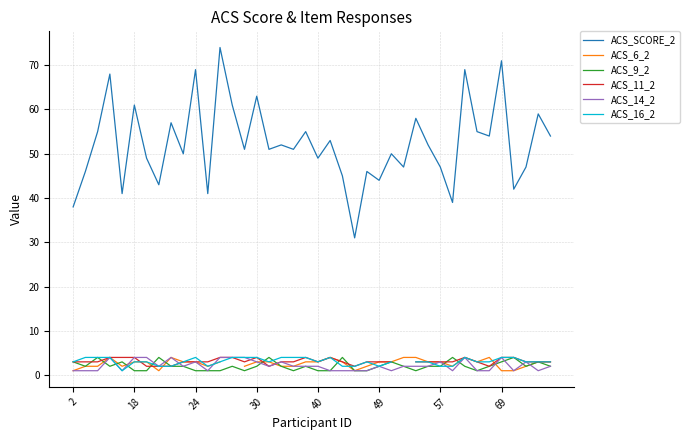

How many data points in ACS_SCORE_2 are less than 51?

18